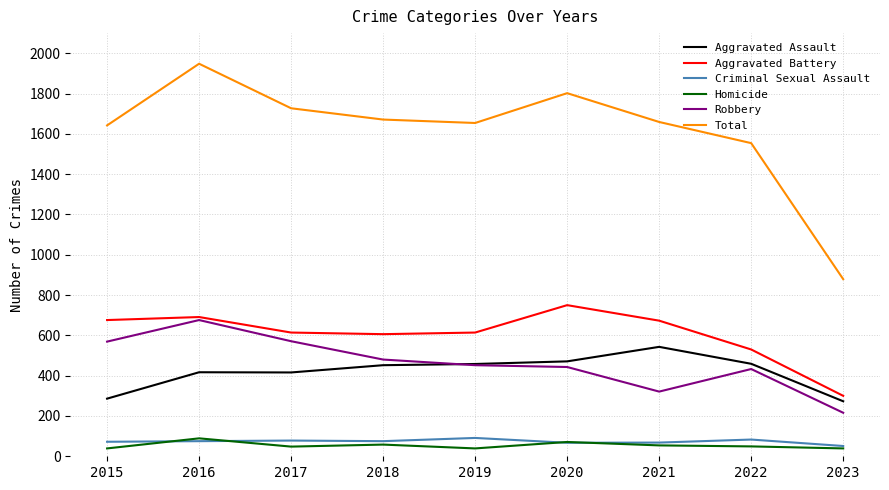

True or false: Robbery has a value of 676 at 2016.

True